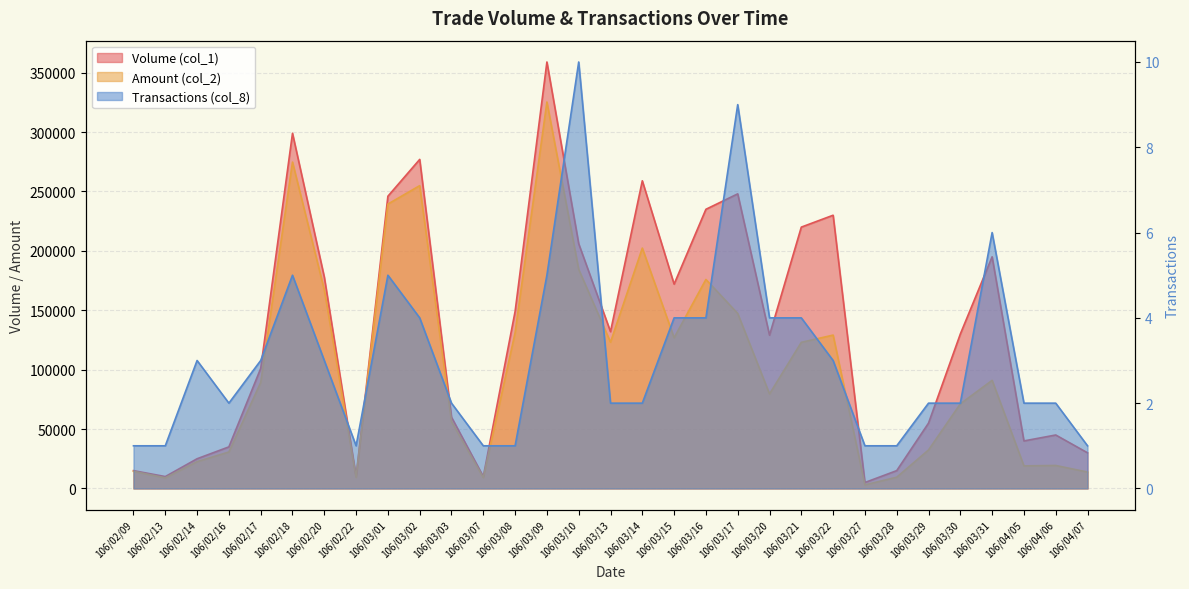

What is the label of the 9th point from the right?

106/03/22